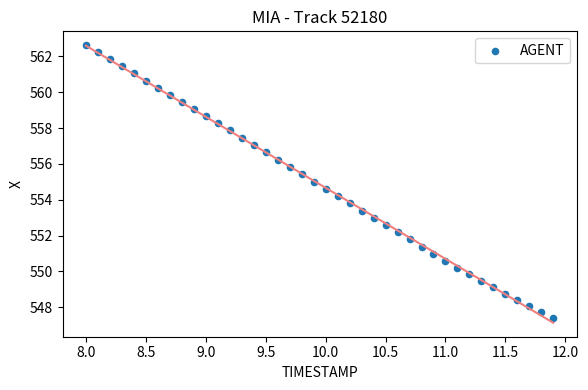

What is the range of Y values (max minus min)?

15.2